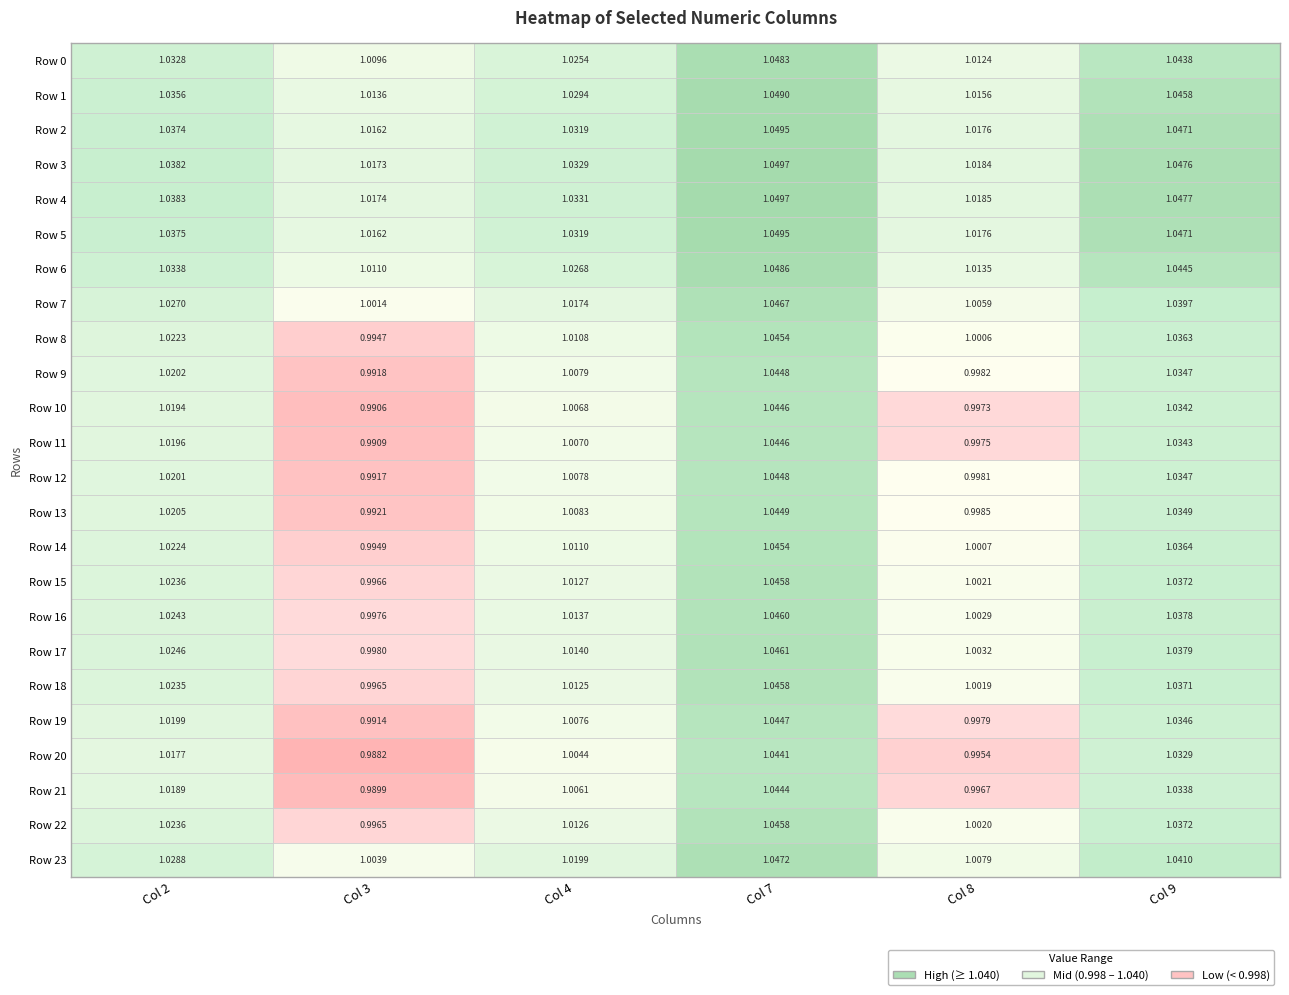

Where is 4 nearest to the value 1?

8